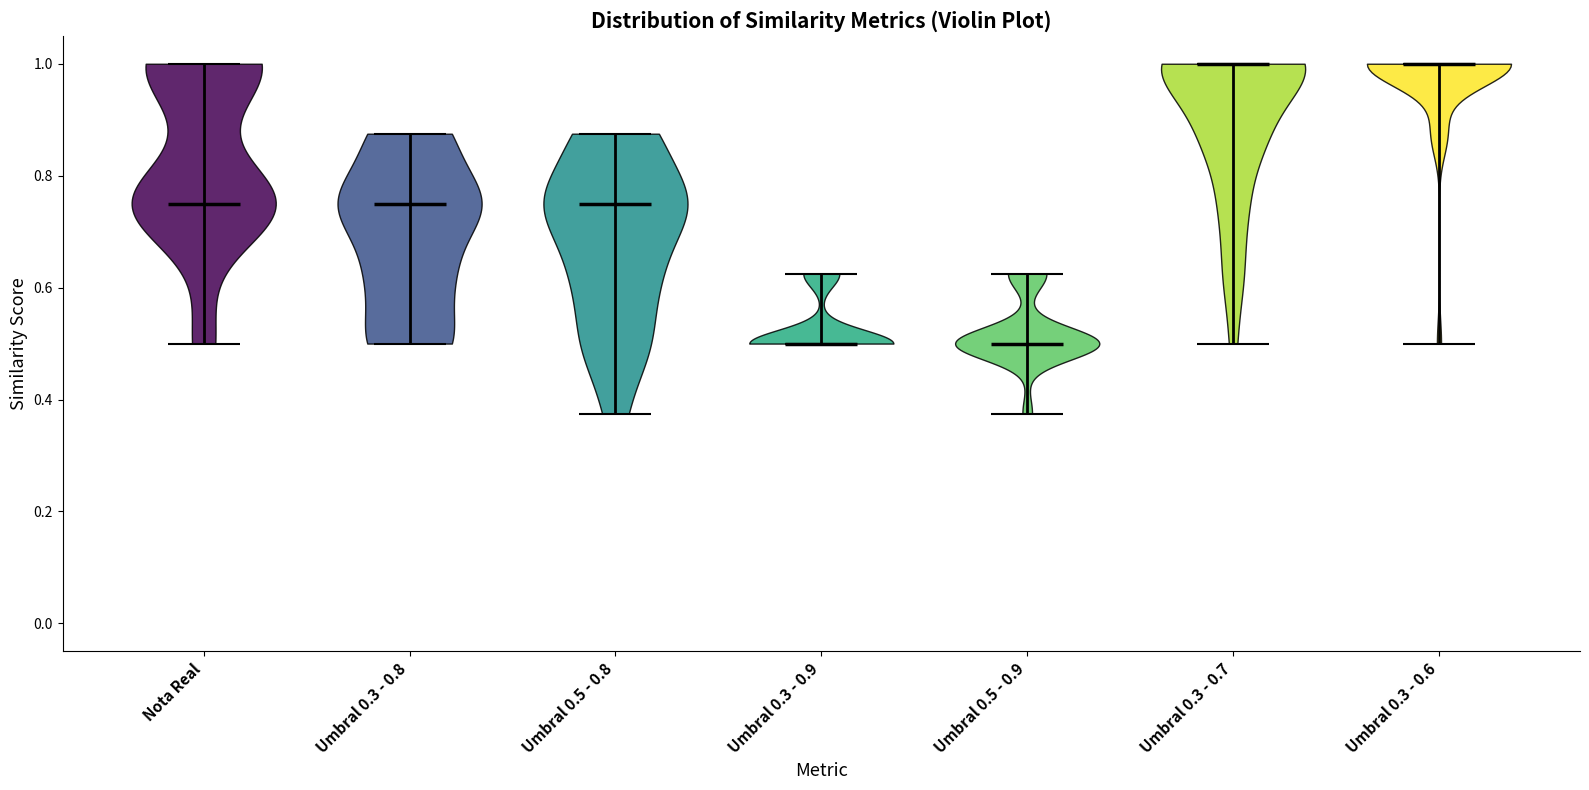

What is the lowest point the violin for Umbral 0.3 - 0.7 reaches on the y-axis? The values are not printed on the chart, so give them approximately, as read against the axis.

0.50